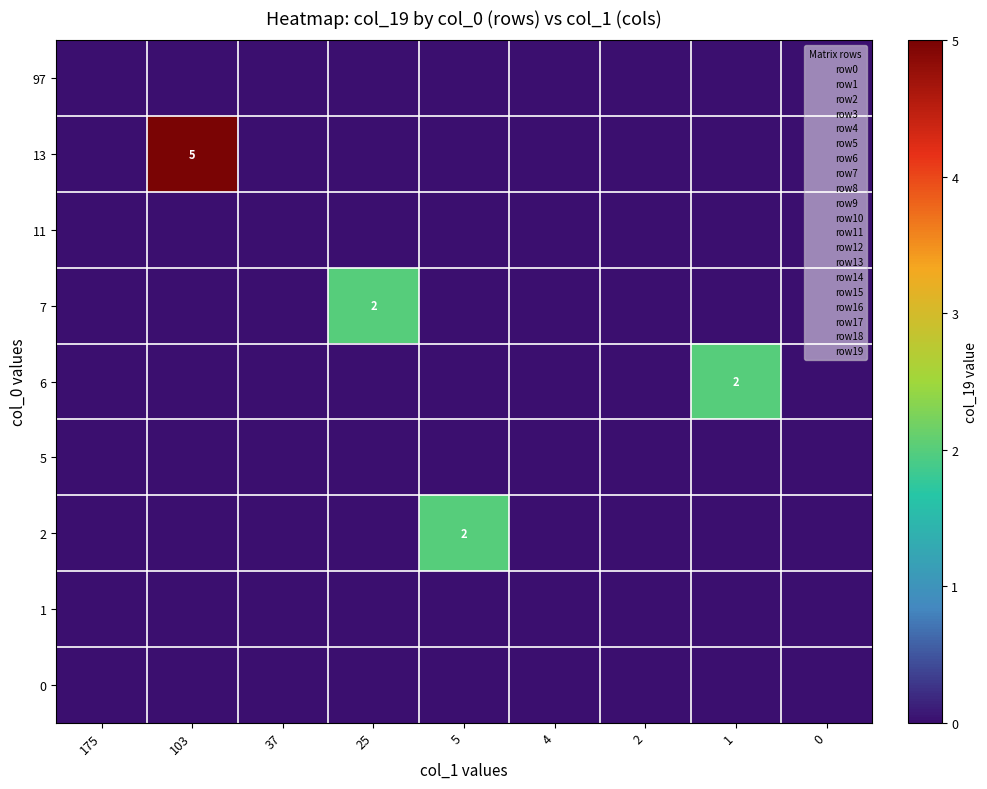

Which label corresponds to the smallest value in the chart?

175